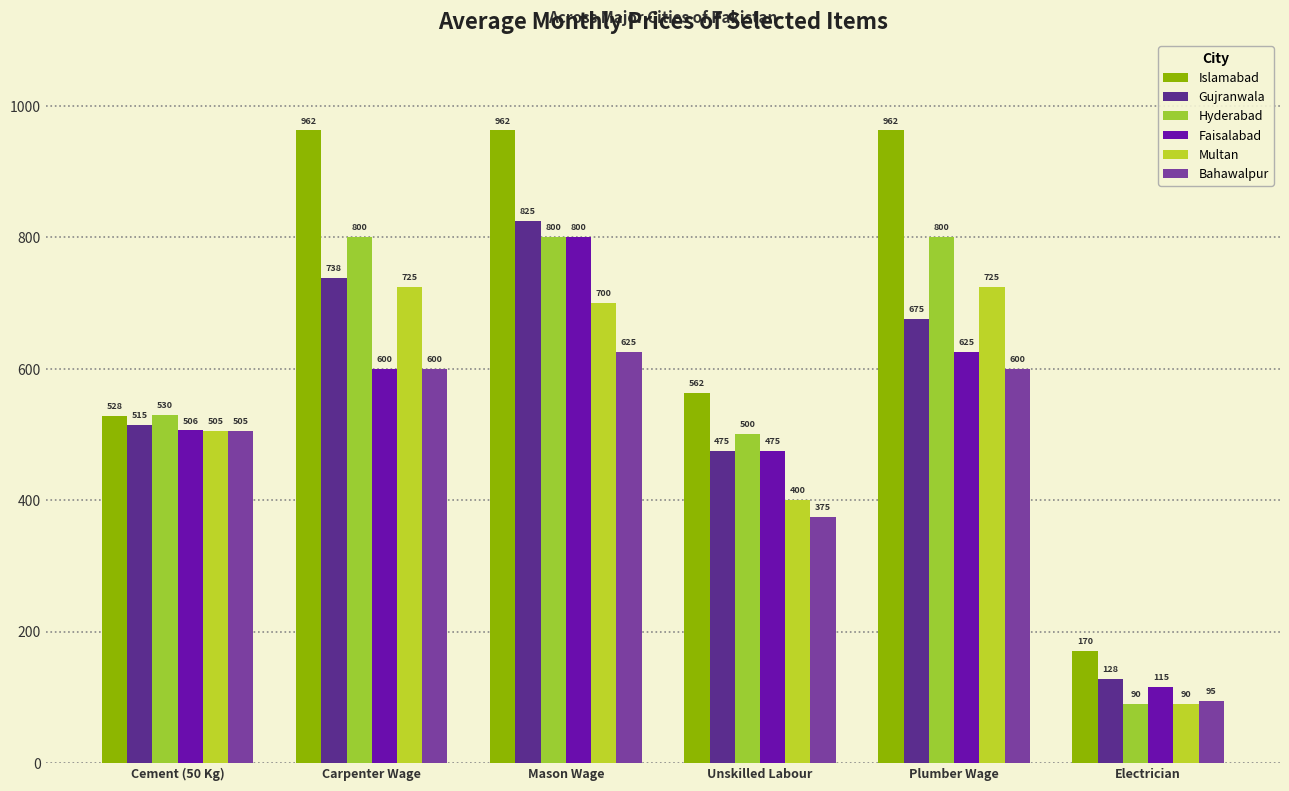

What is the total value across all series at Plumber Wage?

4387.5